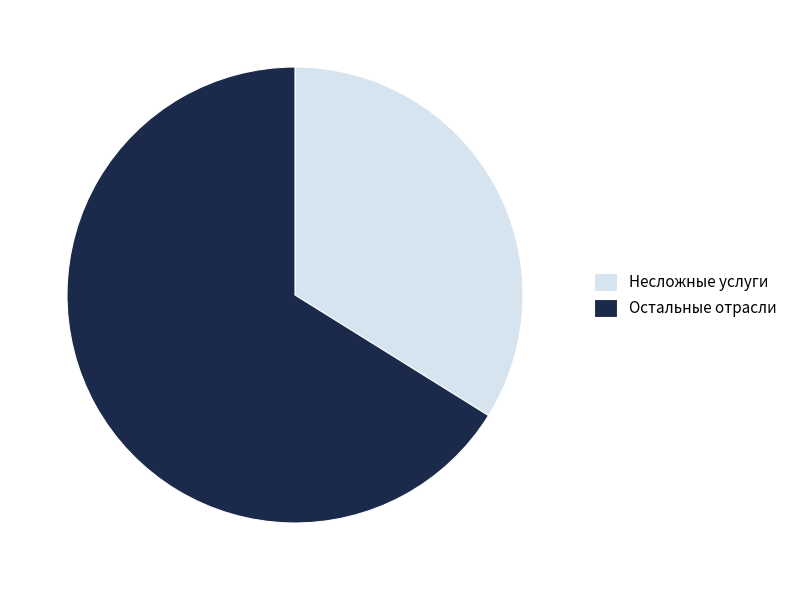

Count the number of slices in the pie.

2